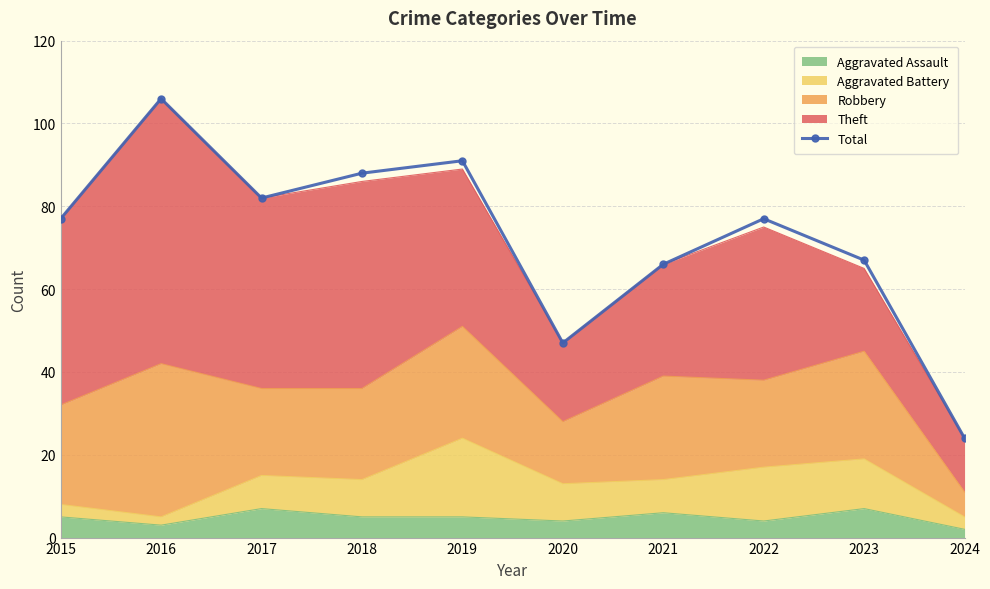

The chart shows a value of 82 at 2017. True or false?

True